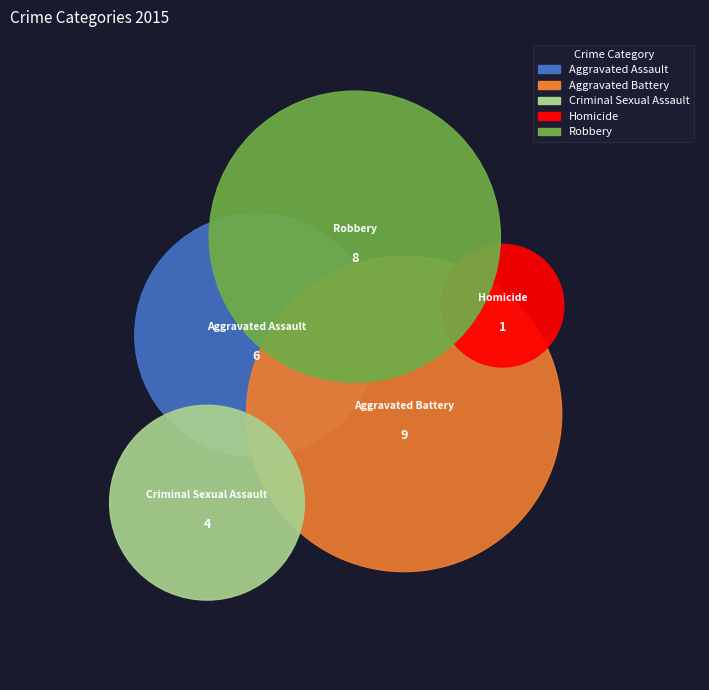

Rank the categories by value from lowest to highest.

Homicide, Criminal Sexual Assault, Aggravated Assault, Robbery, Aggravated Battery